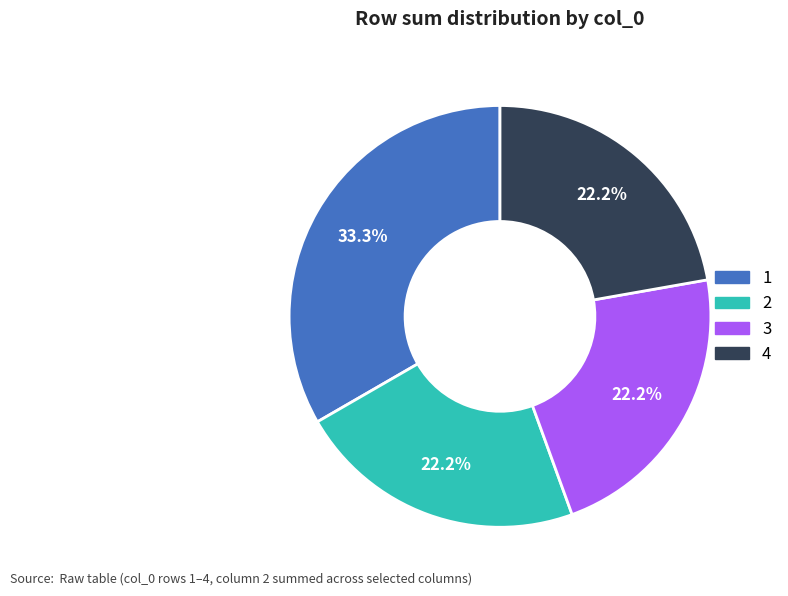

Is it true that 2 is 22% of the pie?

True